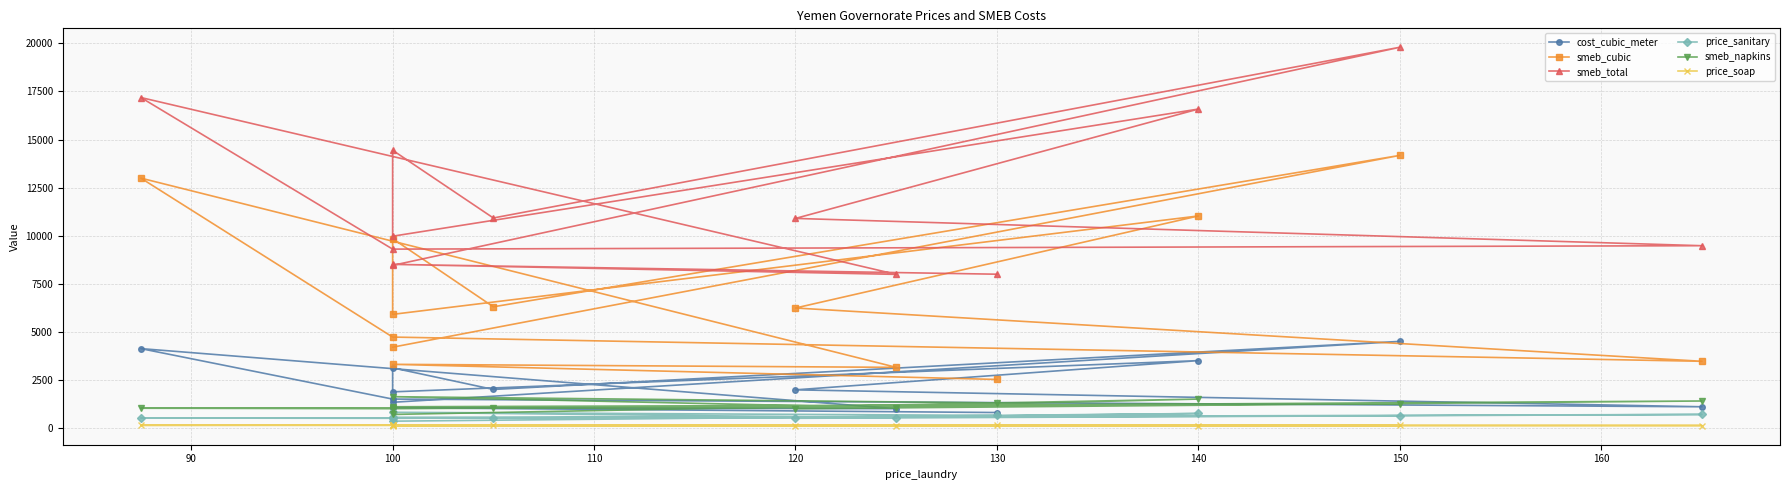

The price_soap series shows 70.2 at 100. True or false?

False